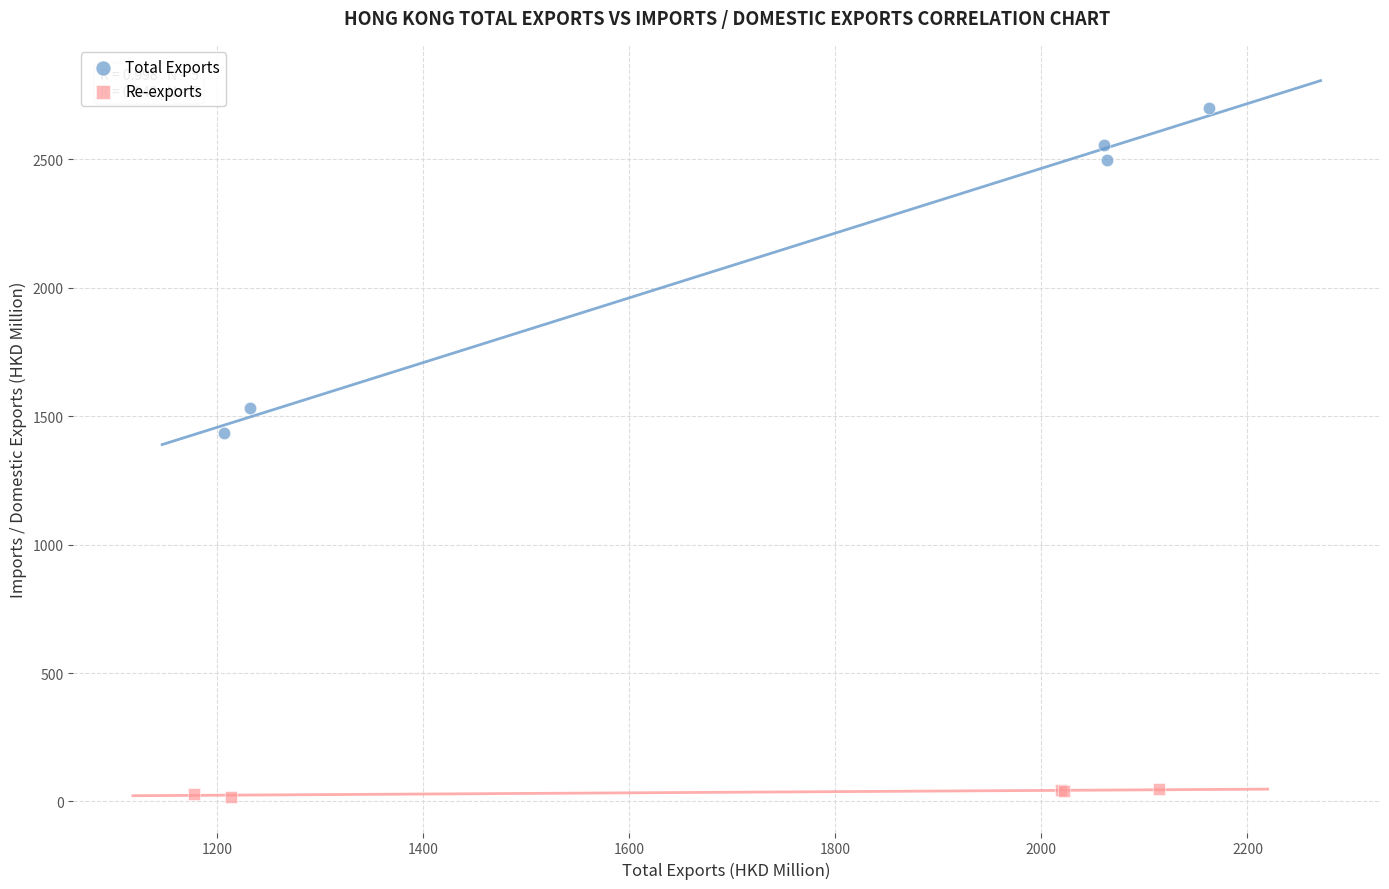

Which series reaches the maximum Y coordinate?

Total Exports